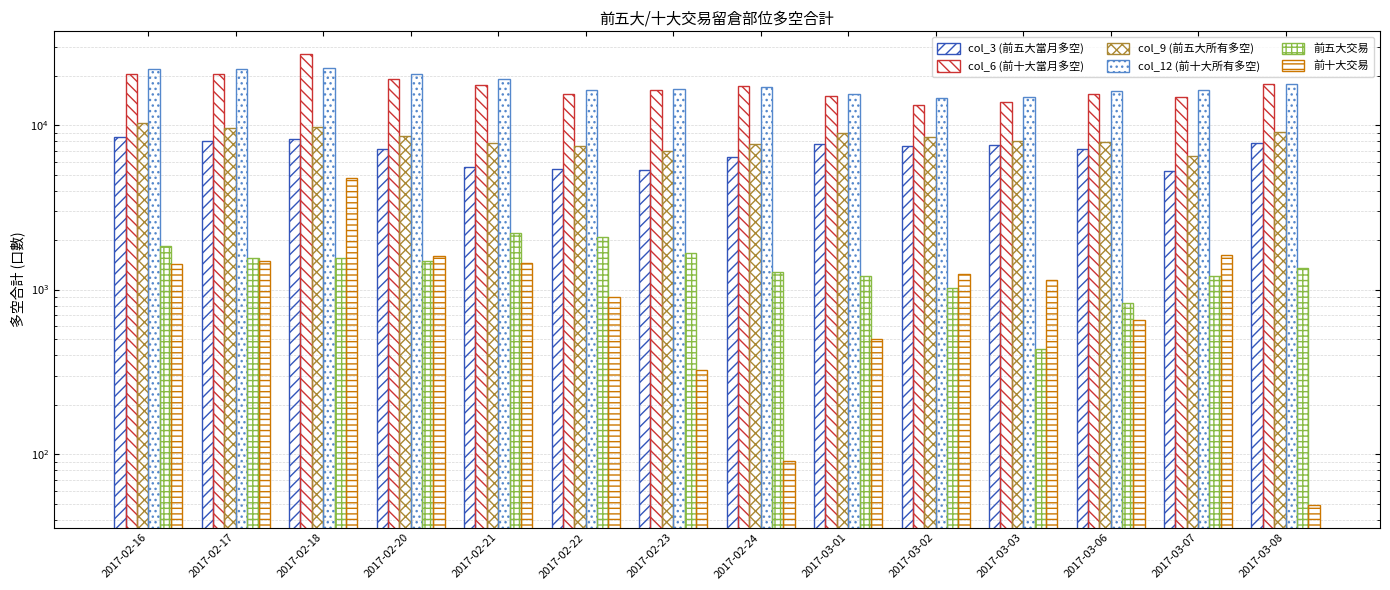

What is the greatest value displayed?

27087